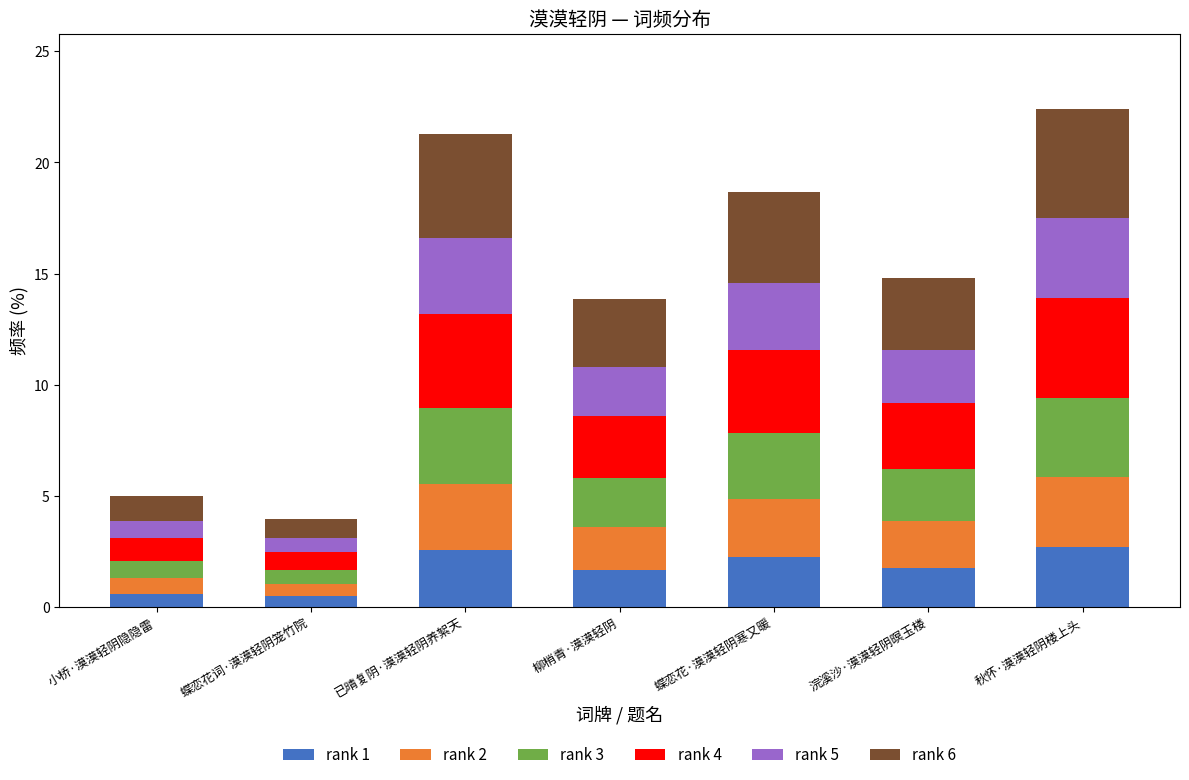

What is the sum of all rank 1 values?

12.0